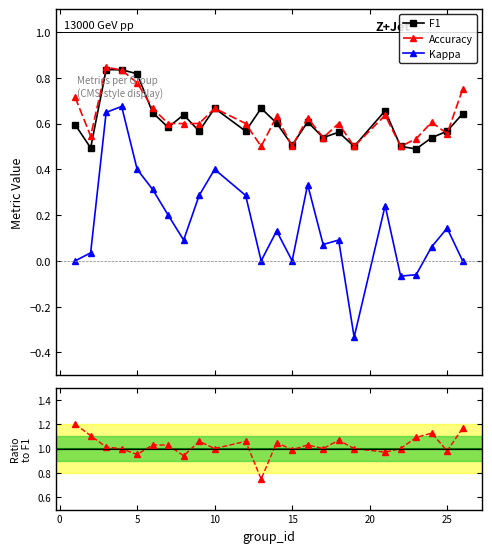

True or false: Kappa and Accuracy intersect in this chart.

False